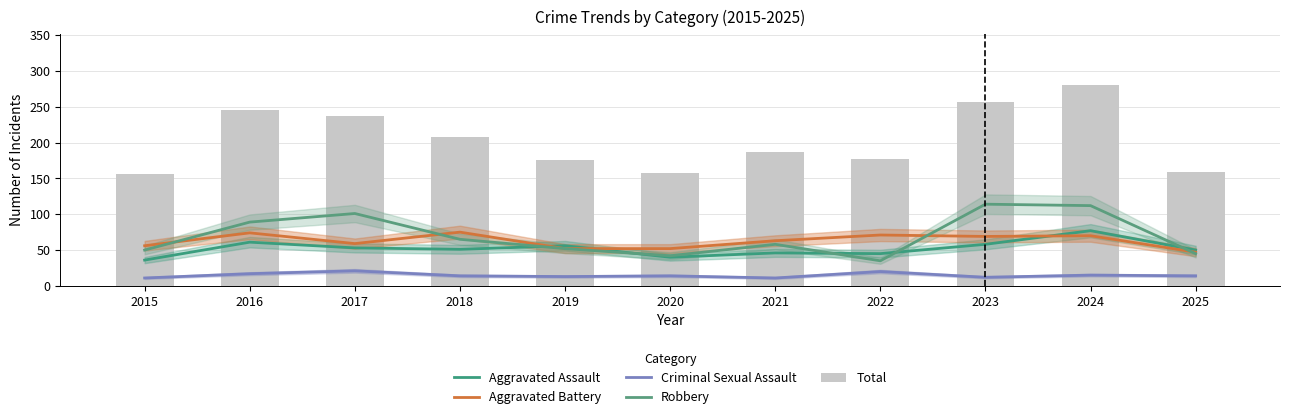

What is the spread (max minus min) of values at 2018?

194